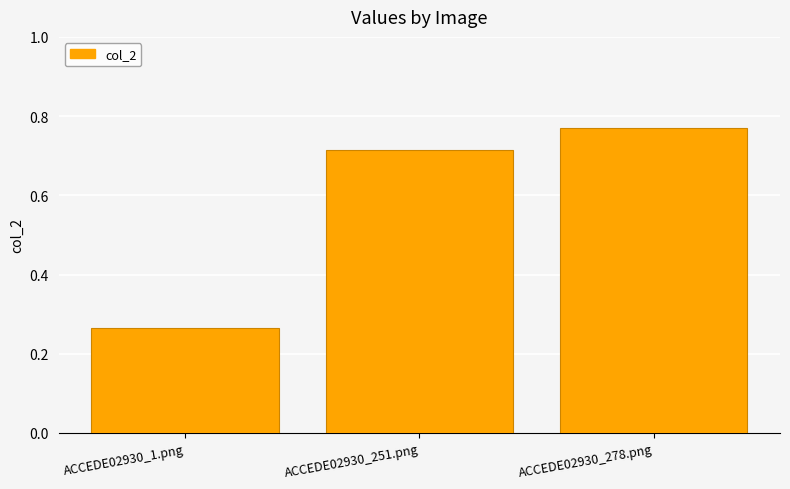

What is the sum of all values?

1.7